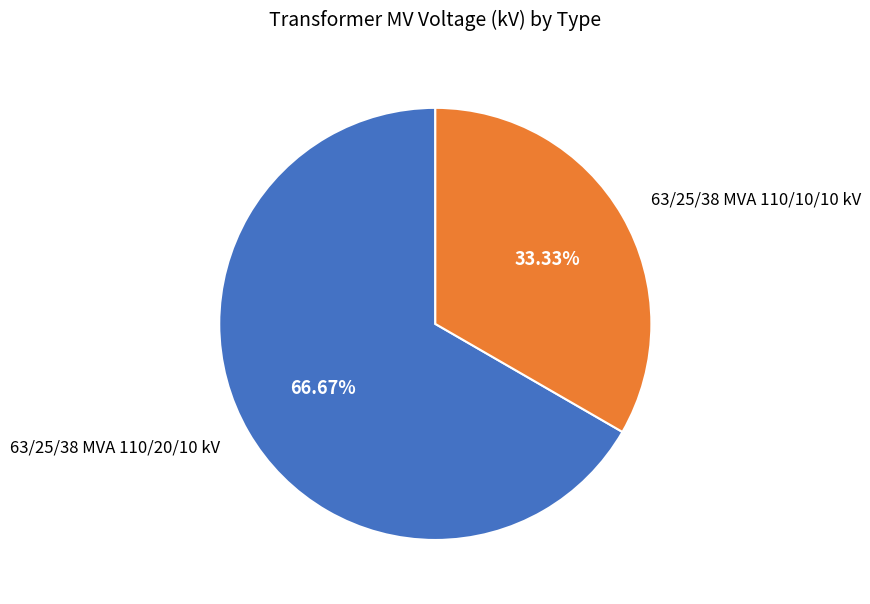

Which slice represents more than half of the pie?

63/25/38 MVA 110/20/10 kV